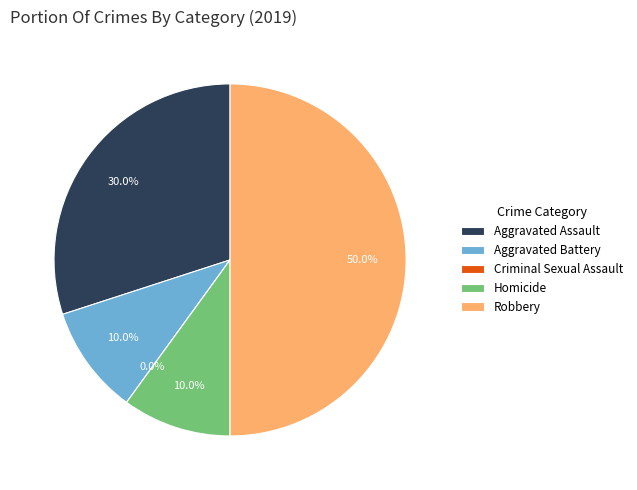

To the nearest percent, what is the difference between the largest and smallest slice percentages?

50%